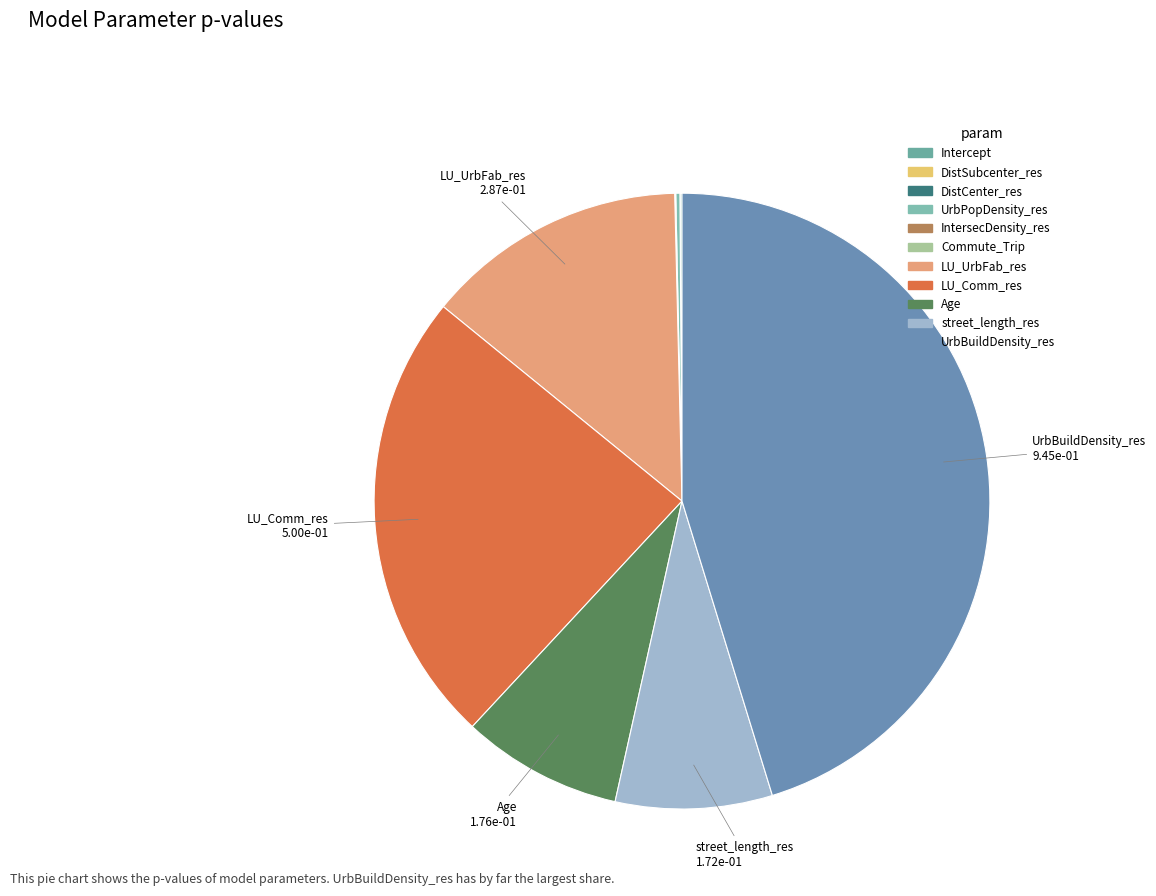

Does DistCenter_res represent more than half of the total?

No